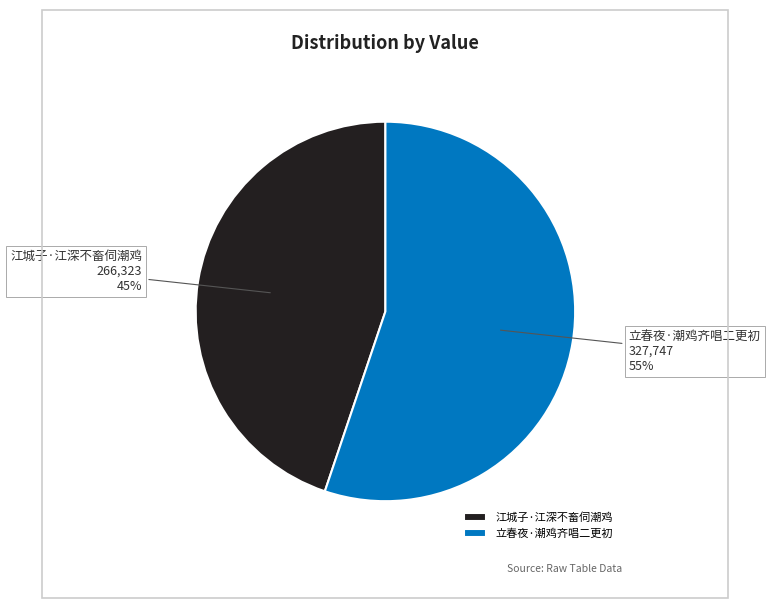

What is the majority slice?

立春夜·潮鸡齐唱二更初